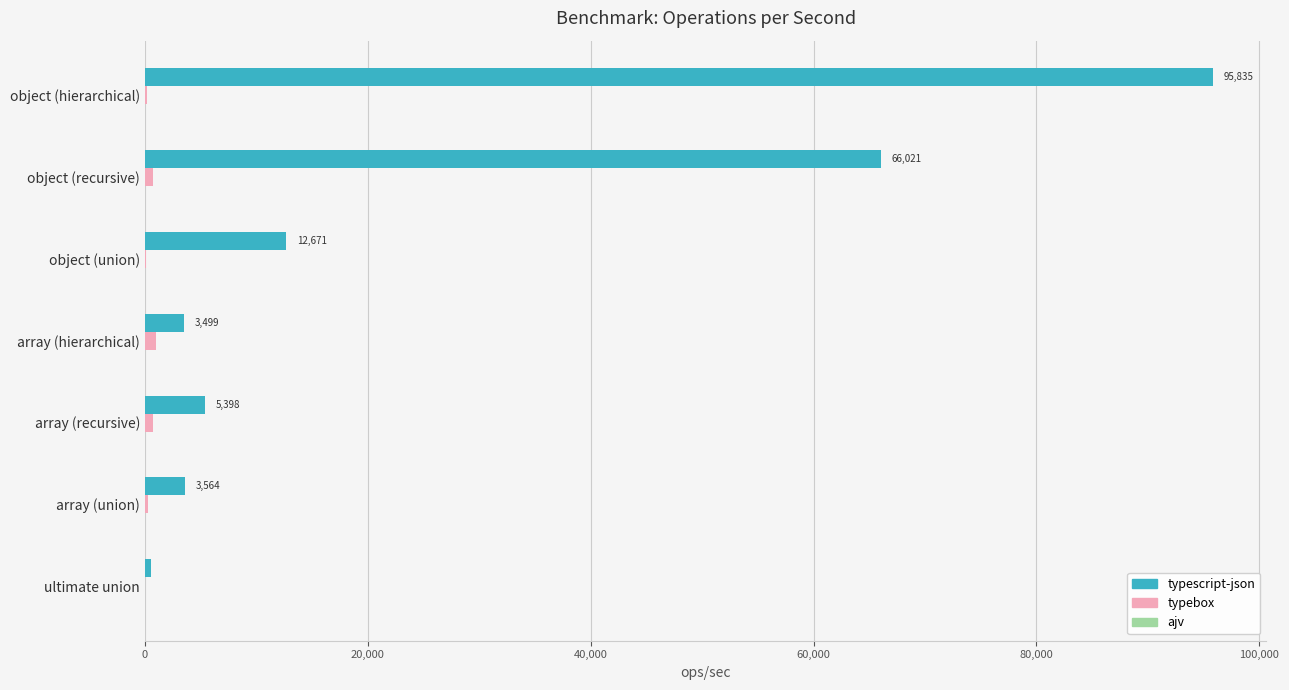

What is the maximum value shown in the chart?

95835.2